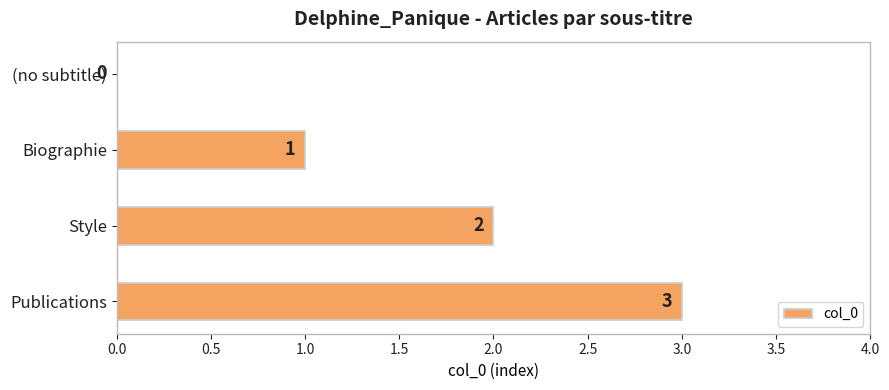

At which category does the chart reach its peak across all series?

Publications